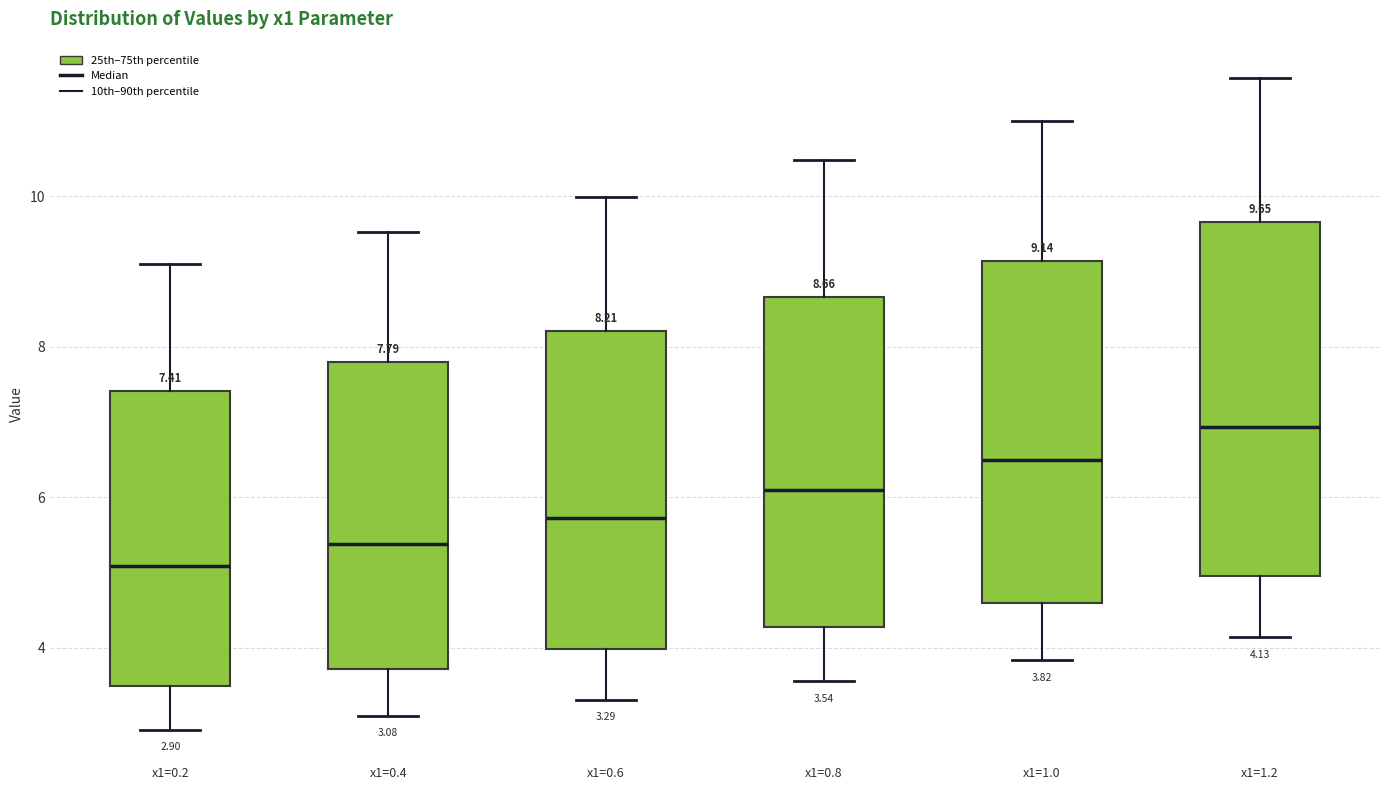

Which box has the highest median line?

x1=1.2